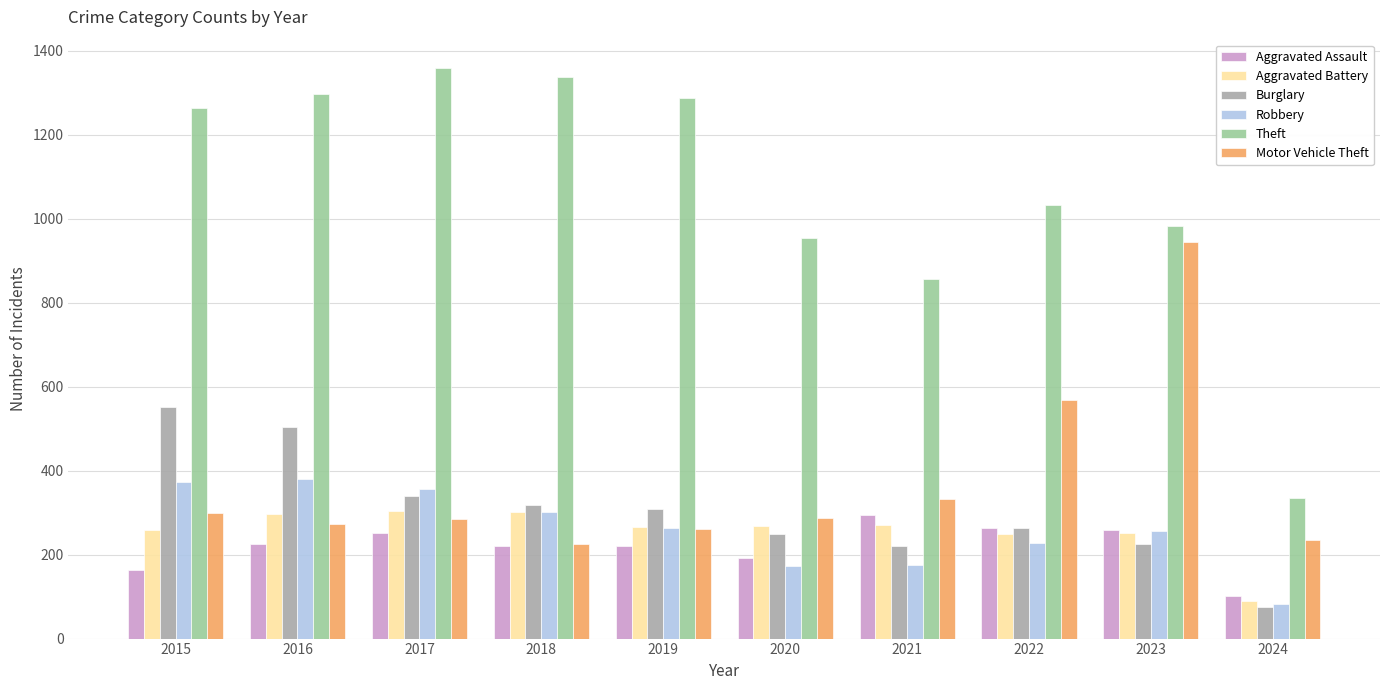

What are all the series names shown in the legend?

Aggravated Assault, Aggravated Battery, Burglary, Robbery, Theft, Motor Vehicle Theft